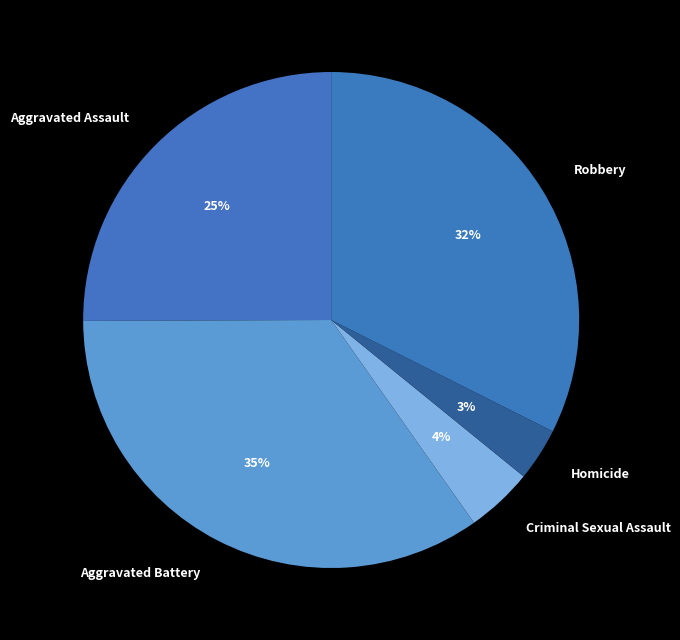

Which has a higher value, Aggravated Assault or Homicide?

Aggravated Assault